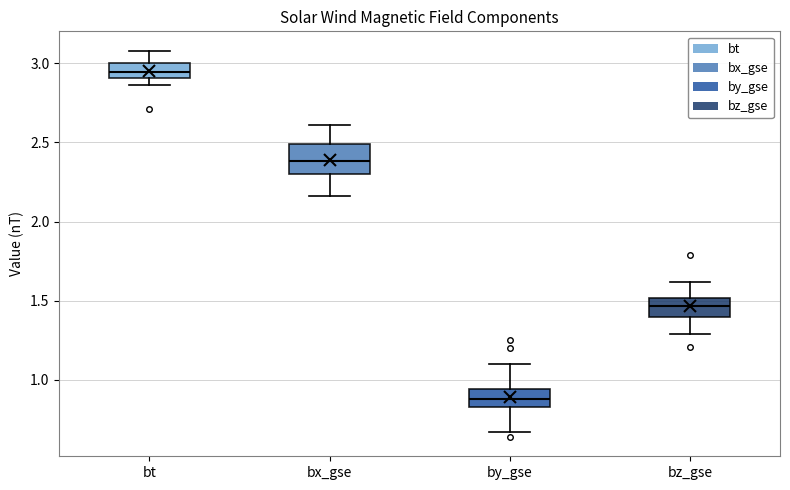

Reading left to right, transcribe this box plot: for each box, give where its median line is, the range the box spans, and where its two whiskers end, as read against the y-axis. The values are not printed on the chart, so give them approximately, as read against the axis.

bt: median 2.95, box 2.90 to 3.00, whiskers 2.85 to 3.10
bx_gse: median 2.40, box 2.30 to 2.50, whiskers 2.15 to 2.60
by_gse: median 0.90, box 0.85 to 0.95, whiskers 0.65 to 1.10
bz_gse: median 1.45, box 1.40 to 1.50, whiskers 1.30 to 1.60